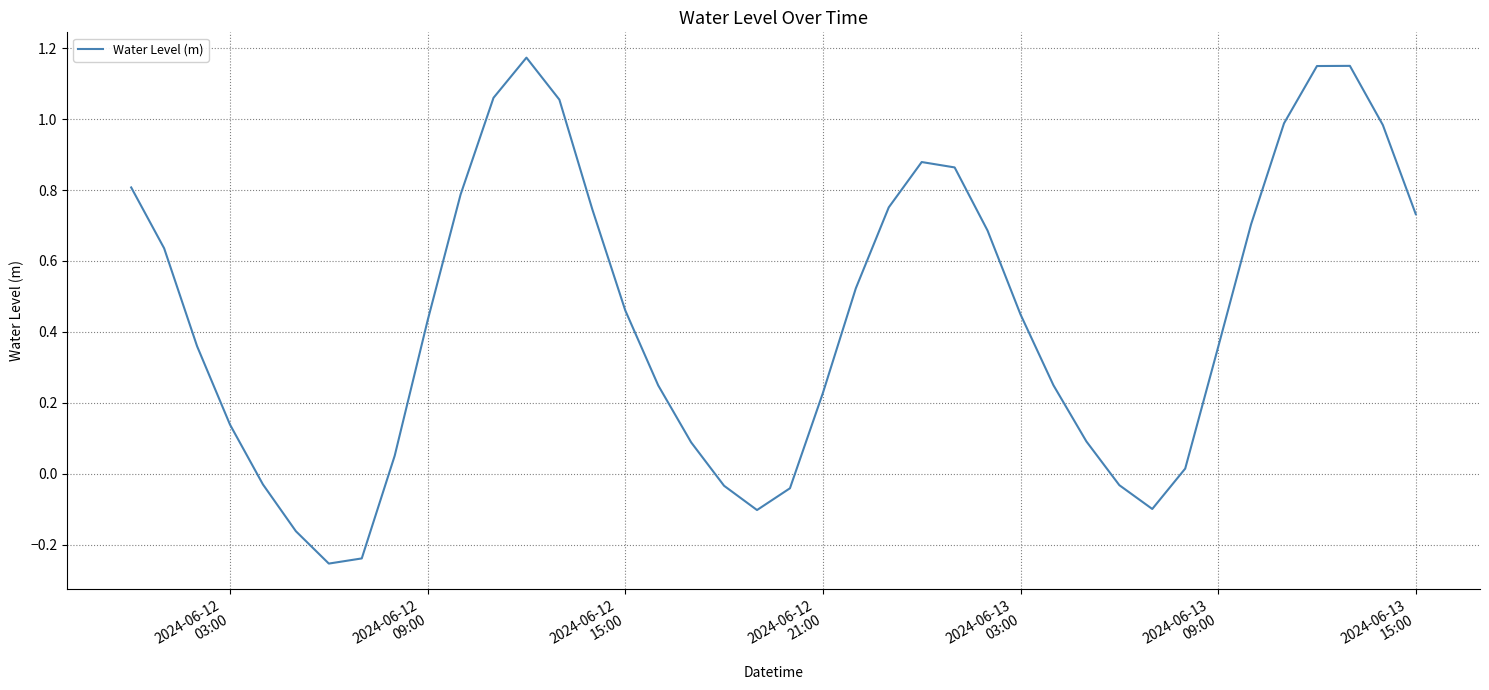

What is the value of the 15th point from the left?

0.7